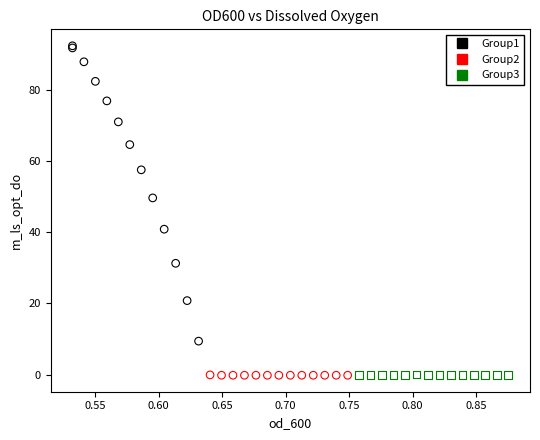

What are all the series names shown in the legend?

Group1, Group2, Group3